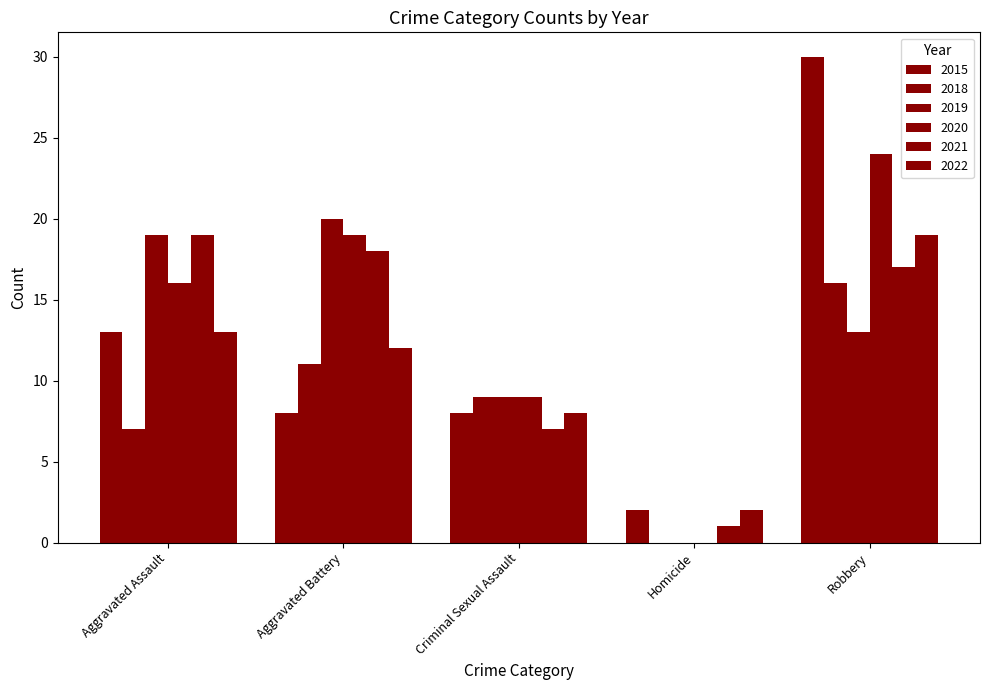

Is it true that 2019 equals 13 at Robbery?

True